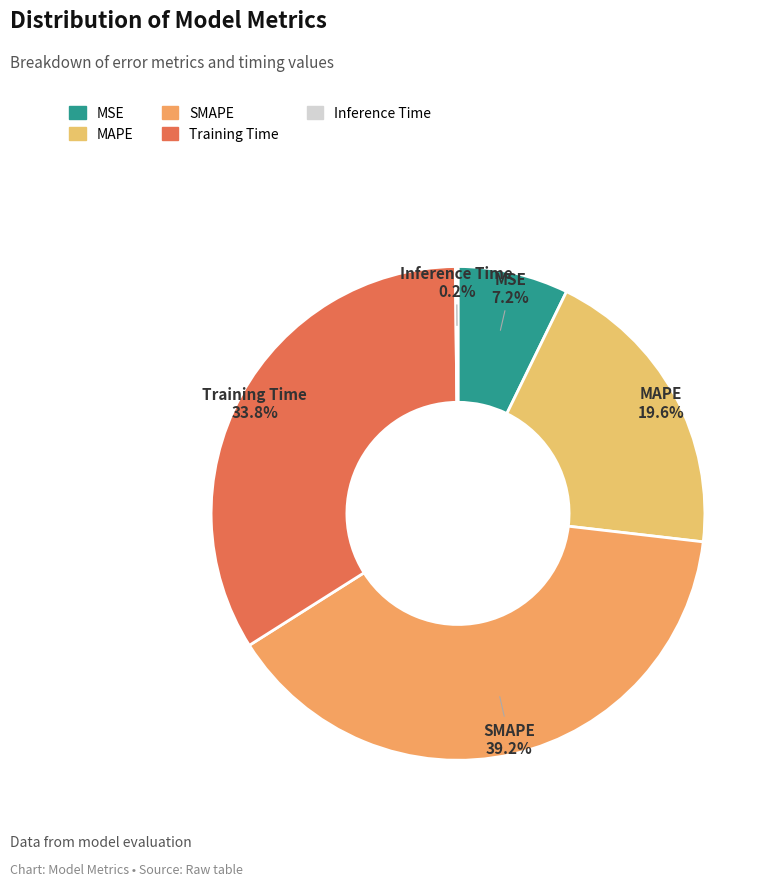

To the nearest percent, what is the difference between the largest and smallest slice percentages?

39%